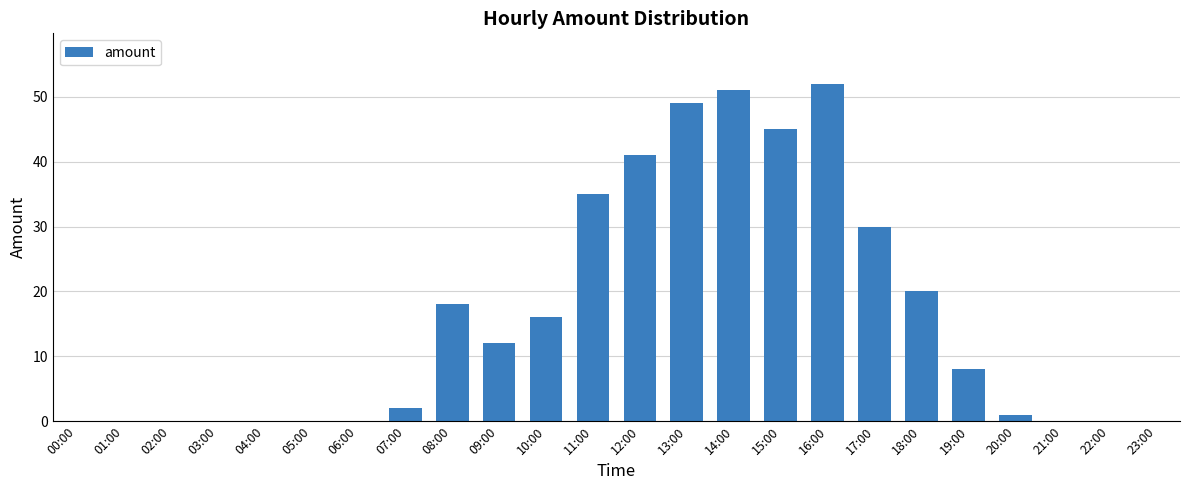

Which category has the highest value across all series?

16:00